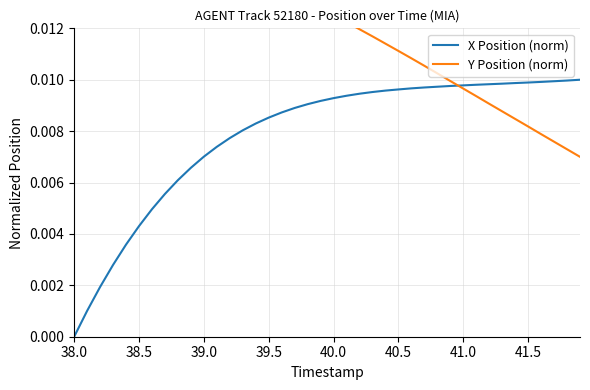

Which series has the widest spread of values?

Y Position (norm)